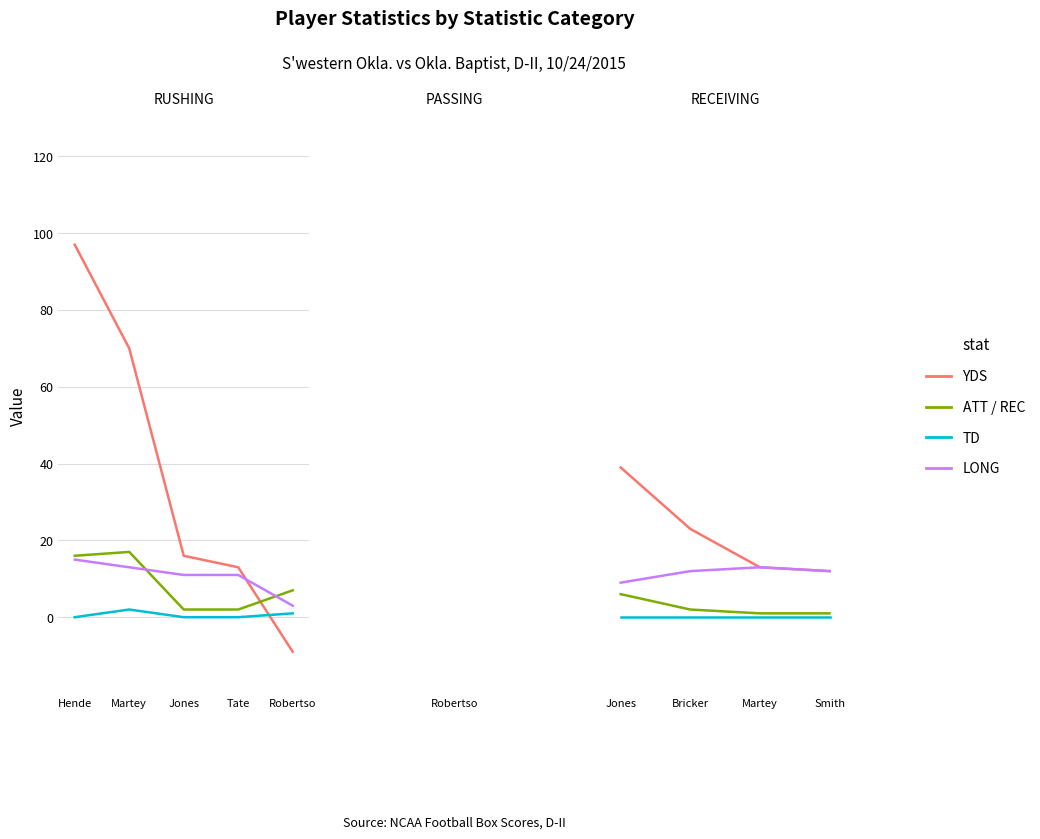

How many lines are shown in the chart?

4